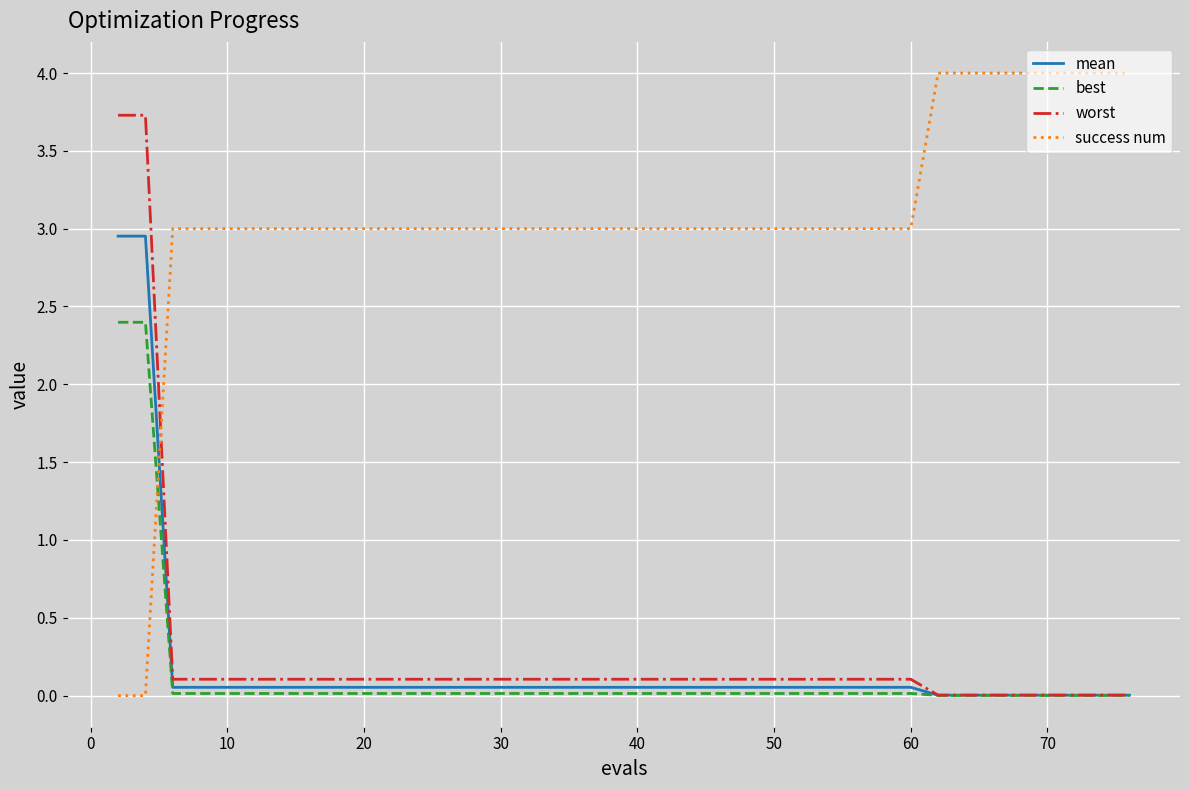

List the series in order of their peak value, lowest first.

best, mean, worst, success num